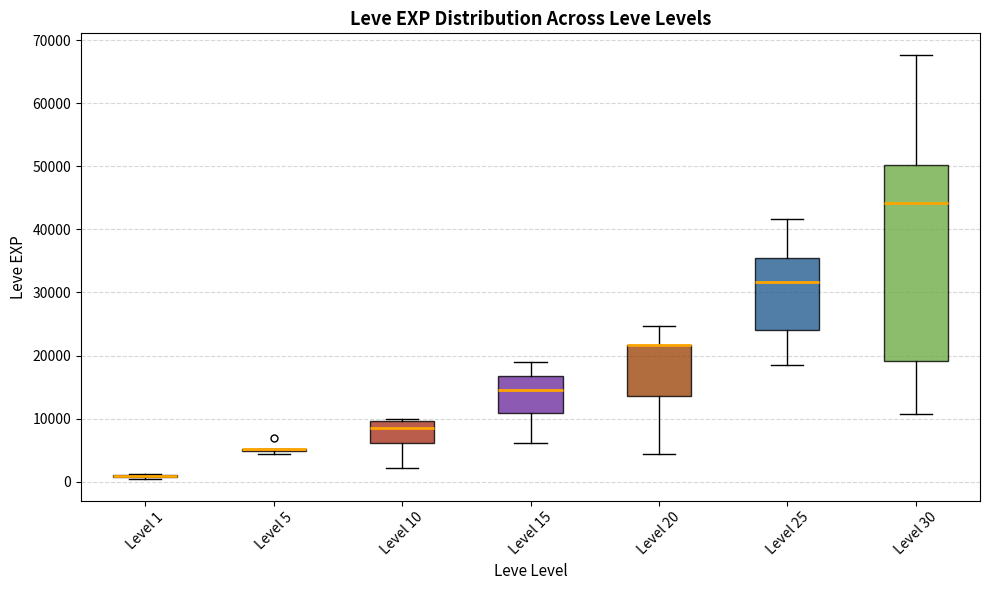

Comparing the boxes themselves (not the whiskers), which one is the tallest?

Level 30